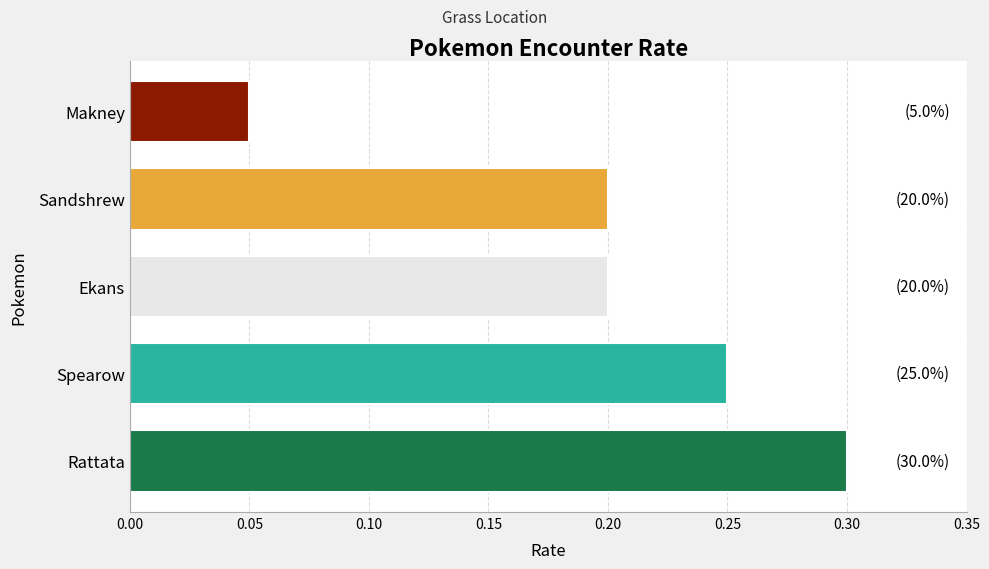

How many values are between 0 and 1?

5